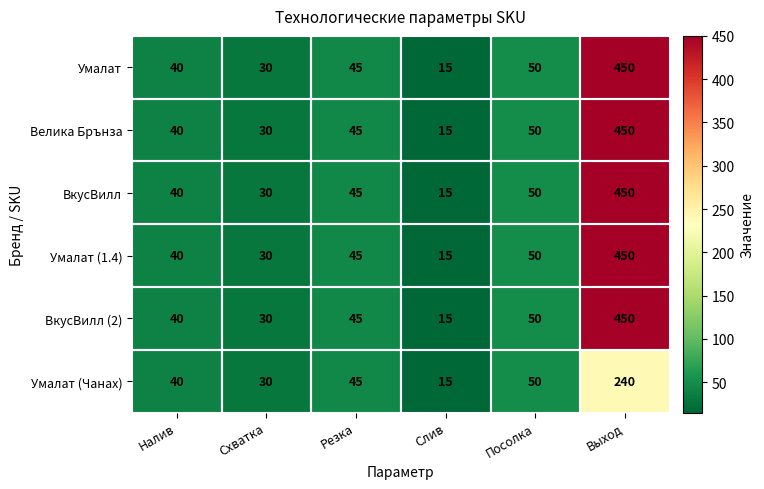

List the labels in order of Умалат (Чанах) value, largest first.

Выход, Посолка, Резка, Налив, Схватка, Слив